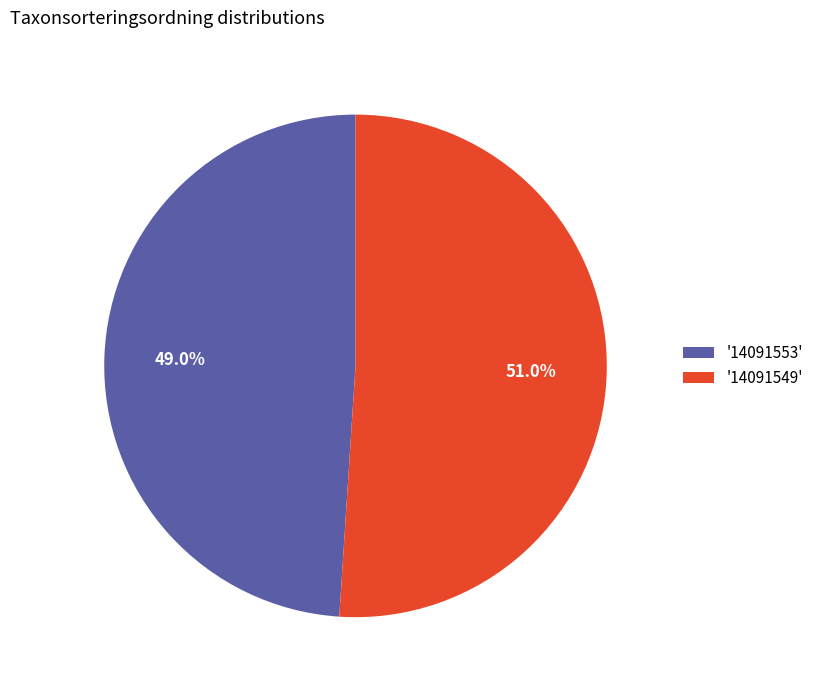

Rank the categories by value from lowest to highest.

'14091553', '14091549'